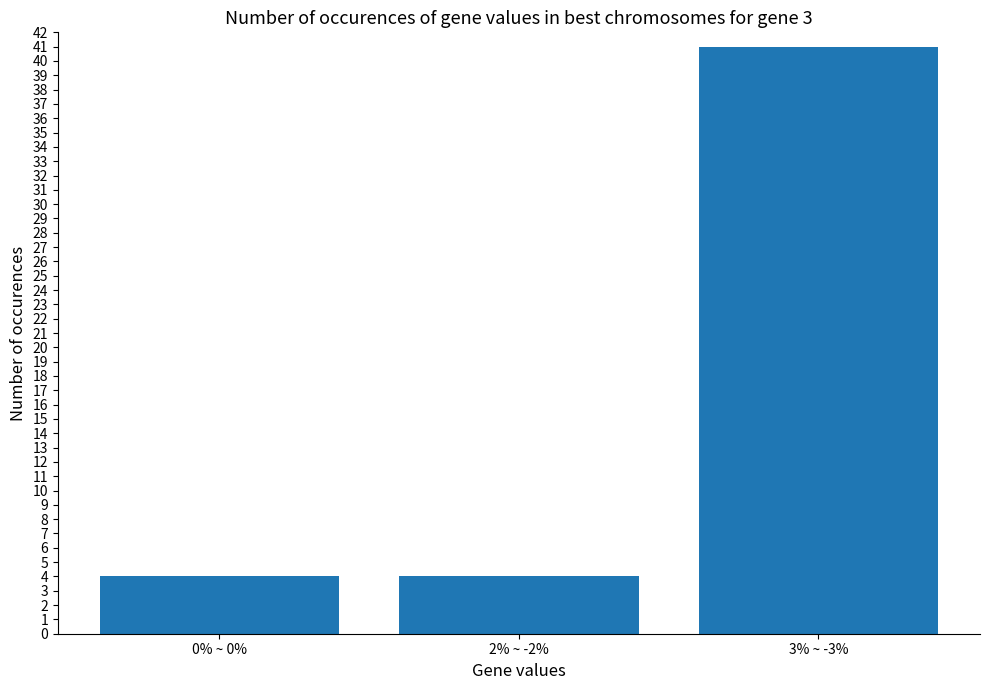

True or false: the data shows 4 at 2% ~ -2%.

True